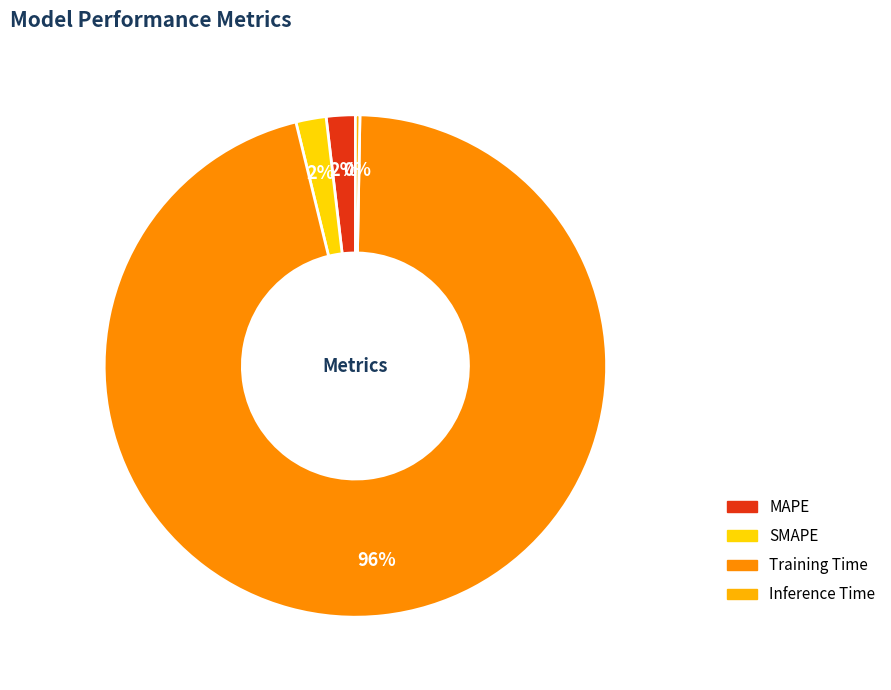

Which slice is the largest?

Training Time